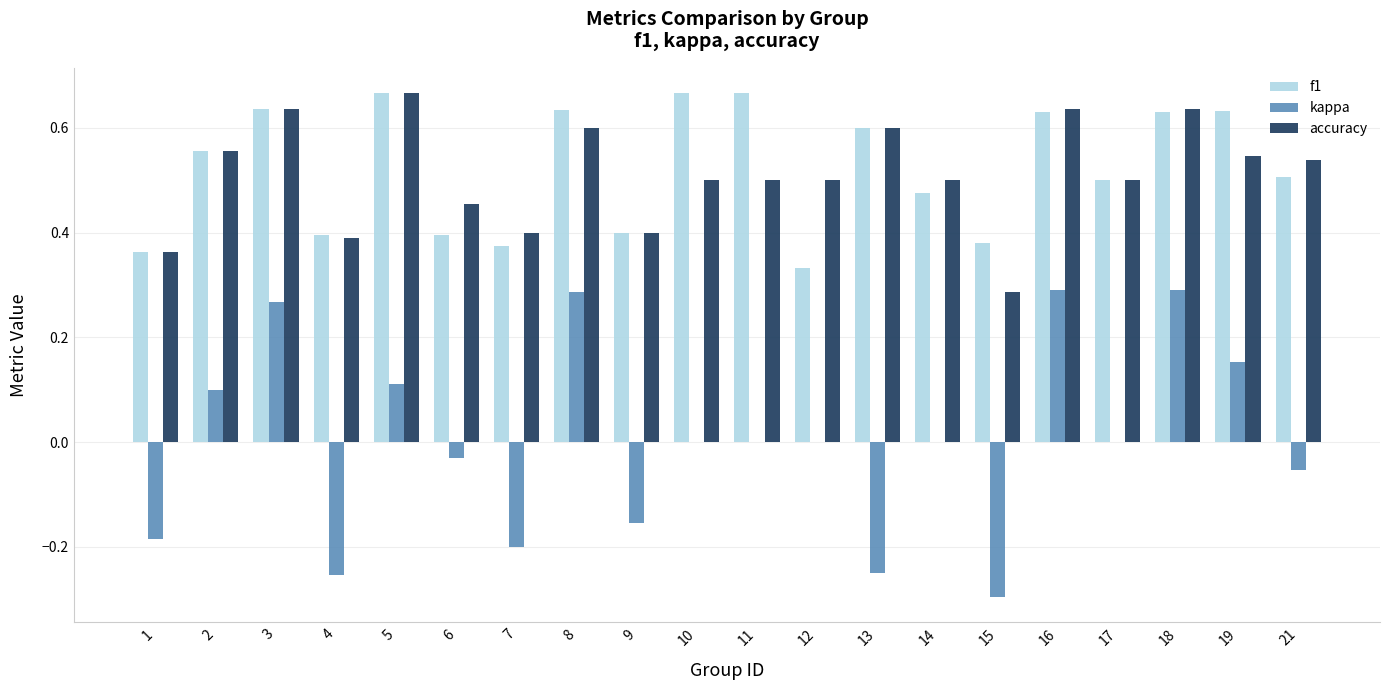

The value of accuracy at 2 is 0.8. True or false?

False